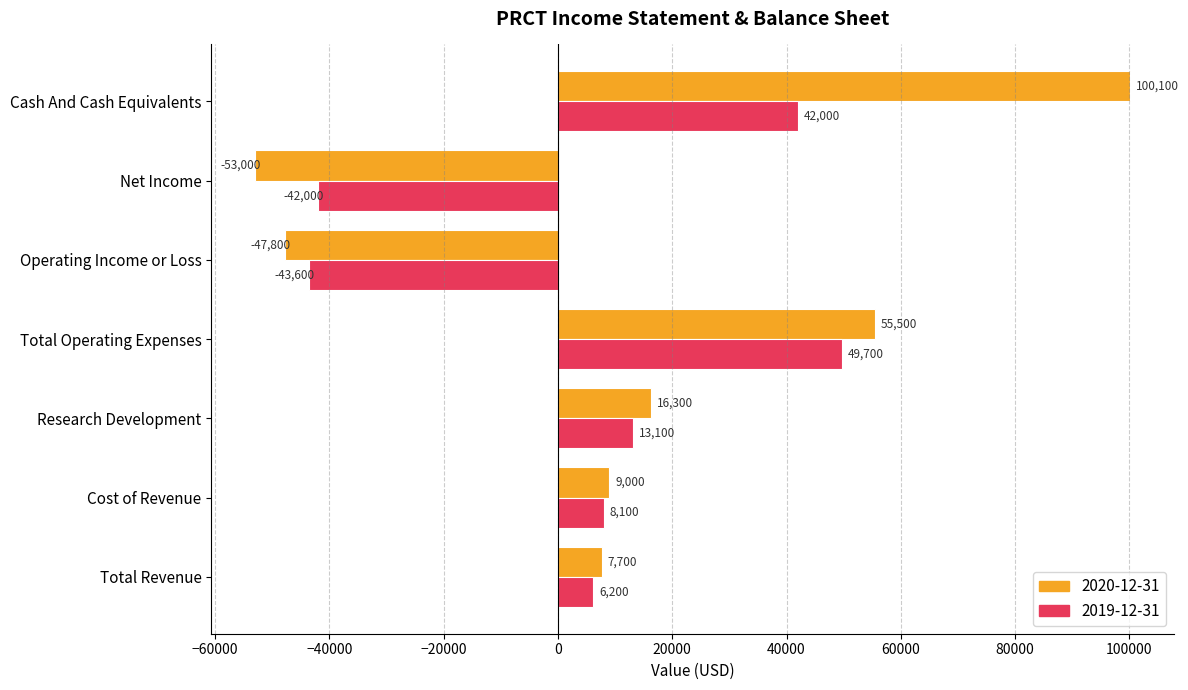

What are all the series names shown in the legend?

2020-12-31, 2019-12-31